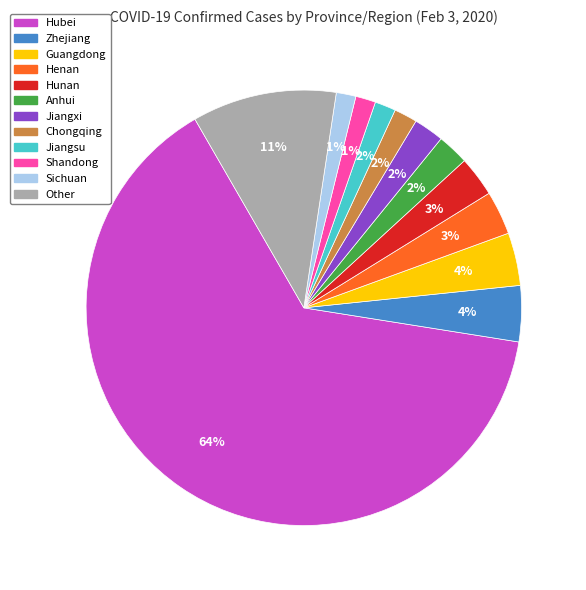

What is the largest slice in the pie chart?

Hubei